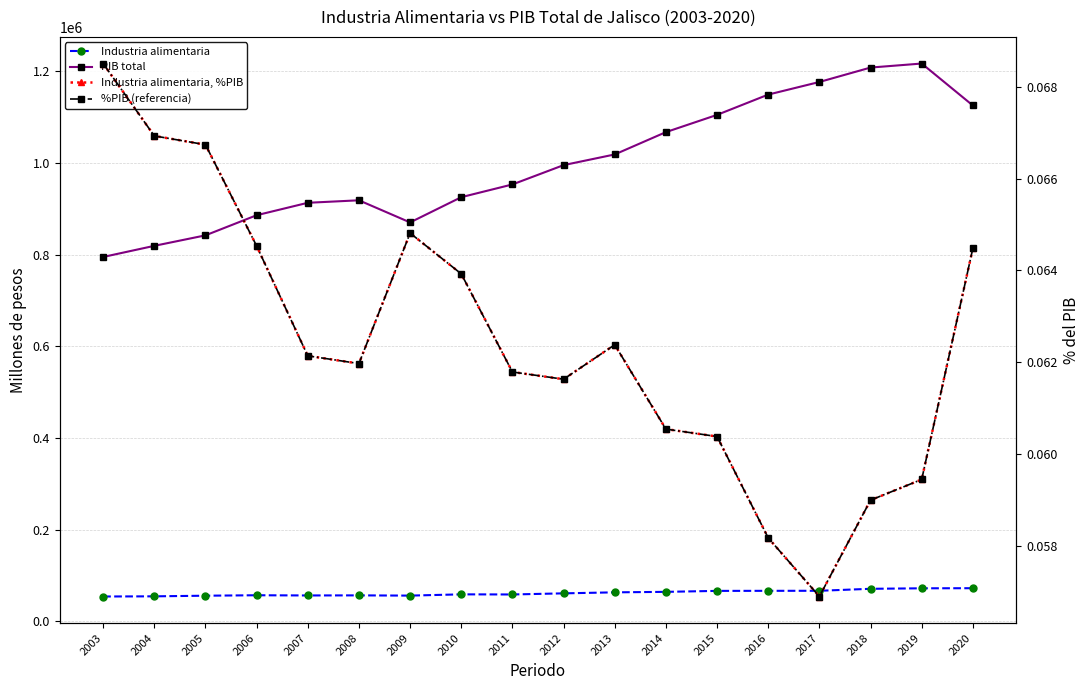

Where does the Industria alimentaria series first go above 61337?

2012